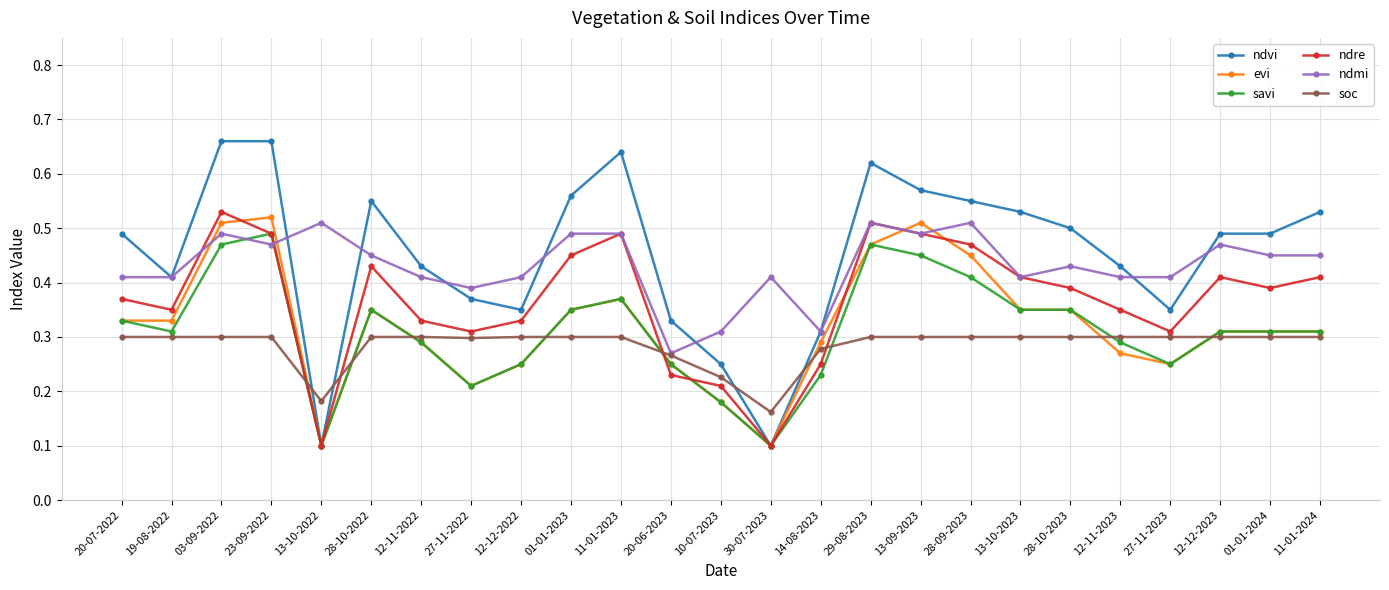

At how many categories does at least one series exceed 0?

25